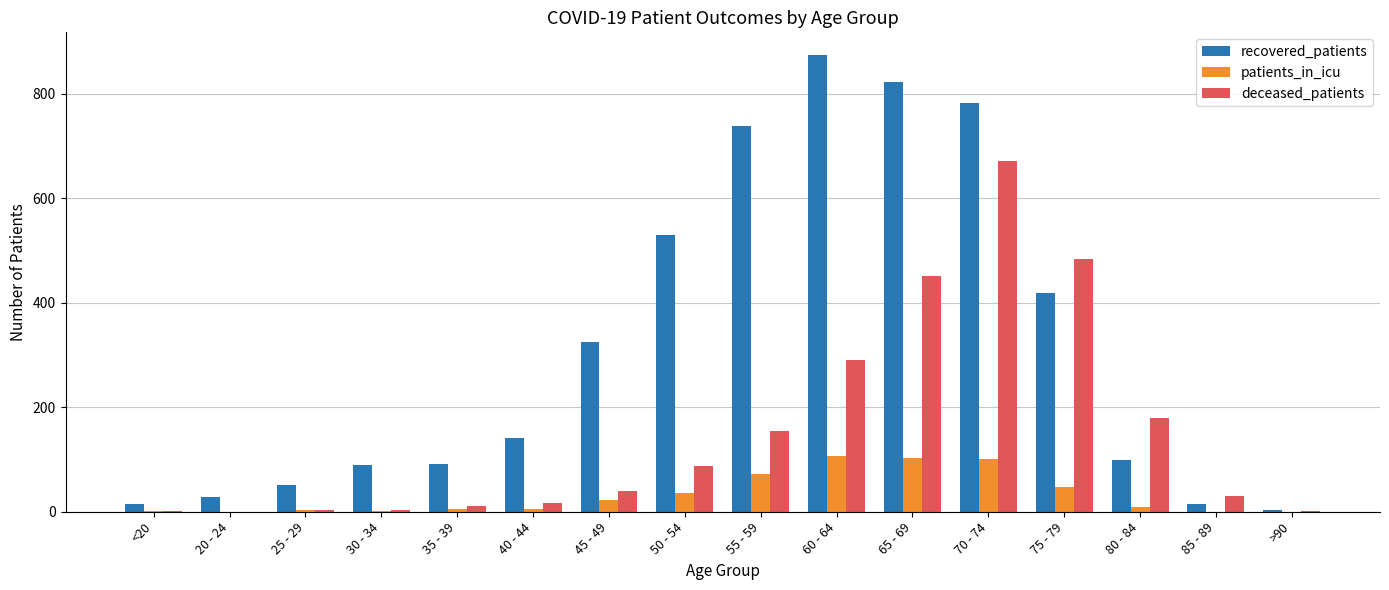

At which label is recovered_patients closest to 438?

75 - 79